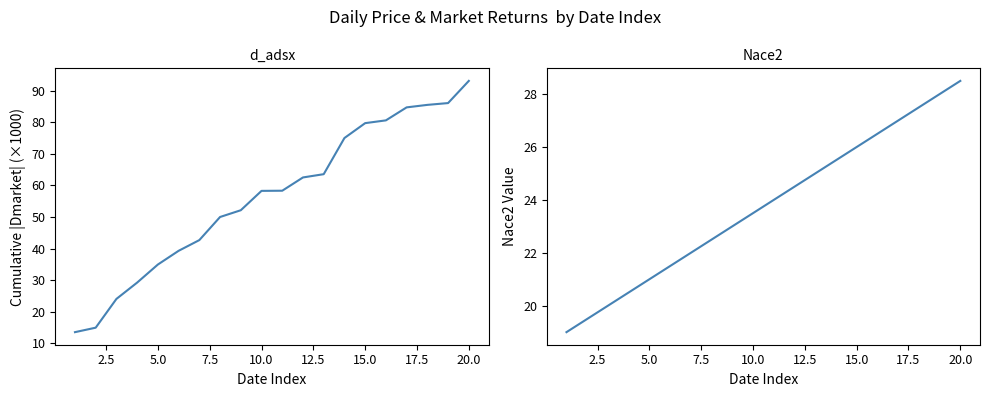

At 2.5, list the series in order from largest to smallest.

Nace2, Dmarket